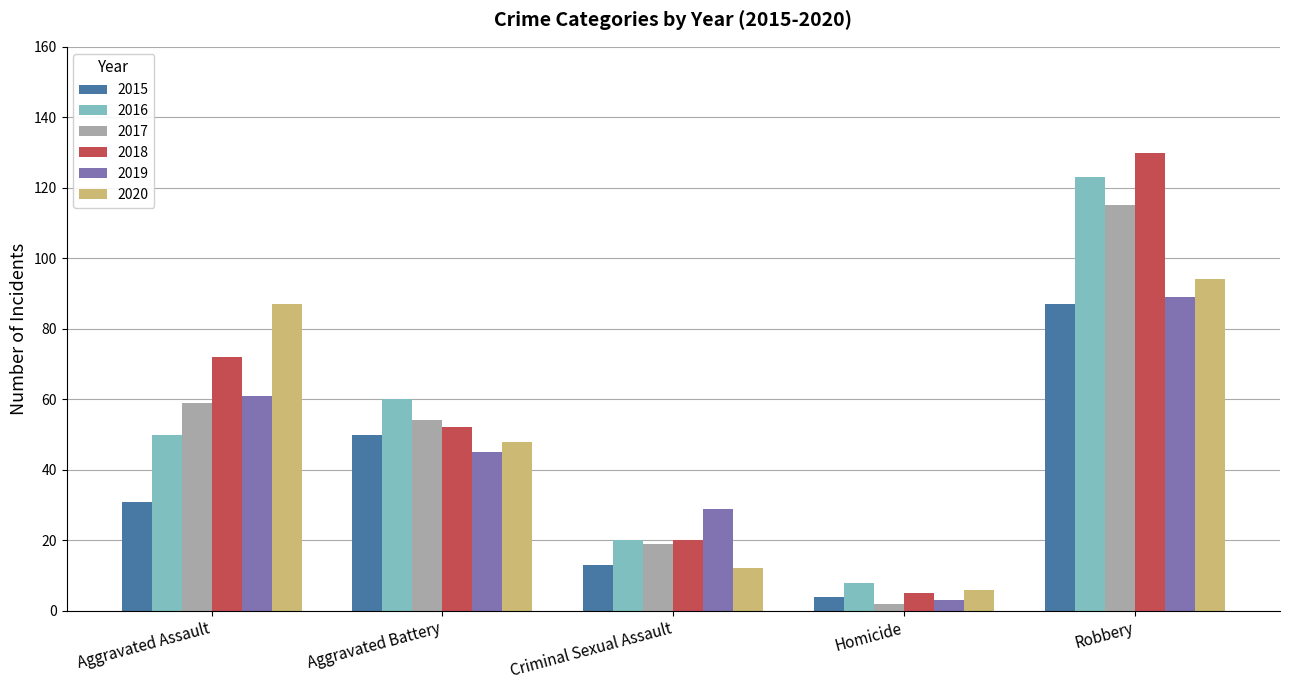

What is the label of the 2nd bar from the right?

Homicide